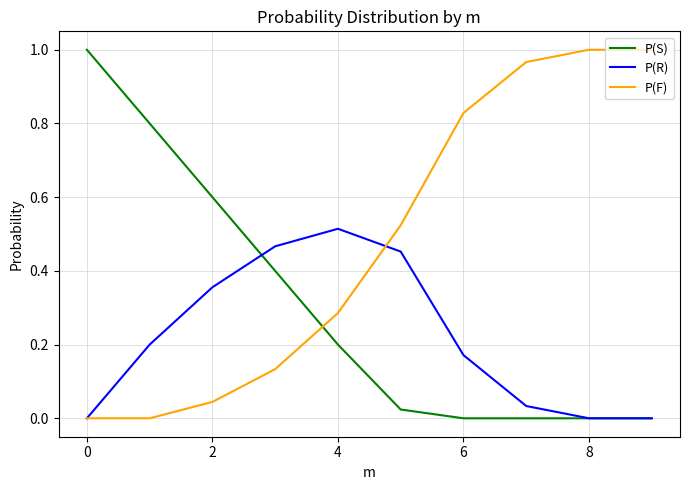

List the series in order of their overall mean, highest first.

P(F), P(S), P(R)